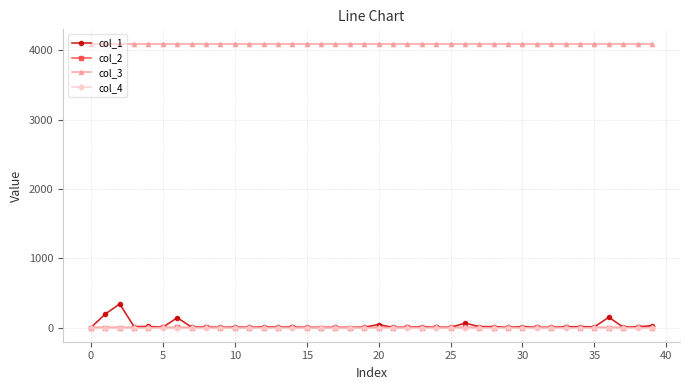

How many distinct data groups are displayed?

4